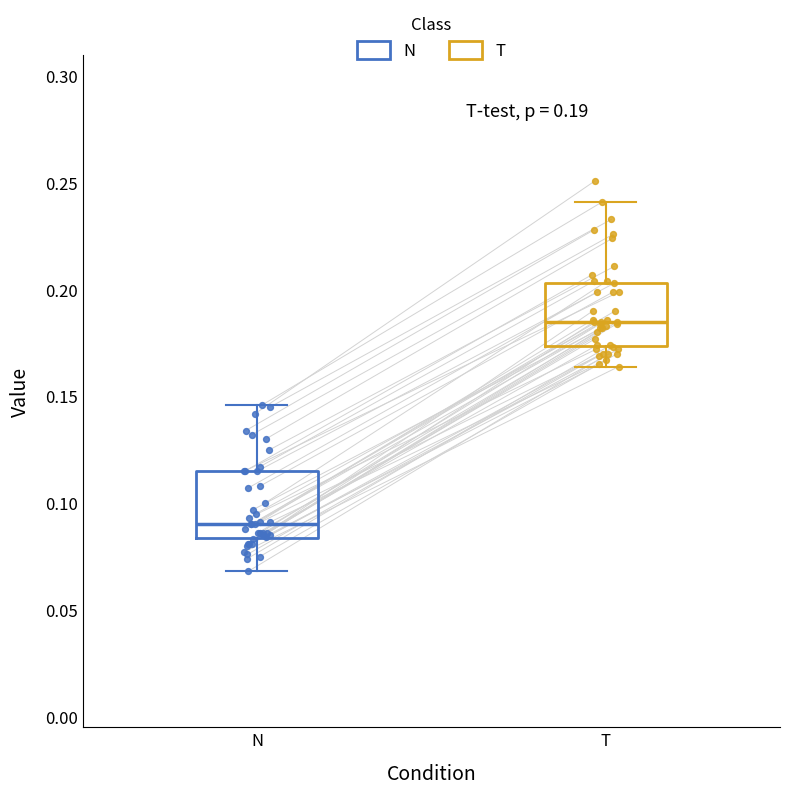

Which box's median line is the lowest?

N